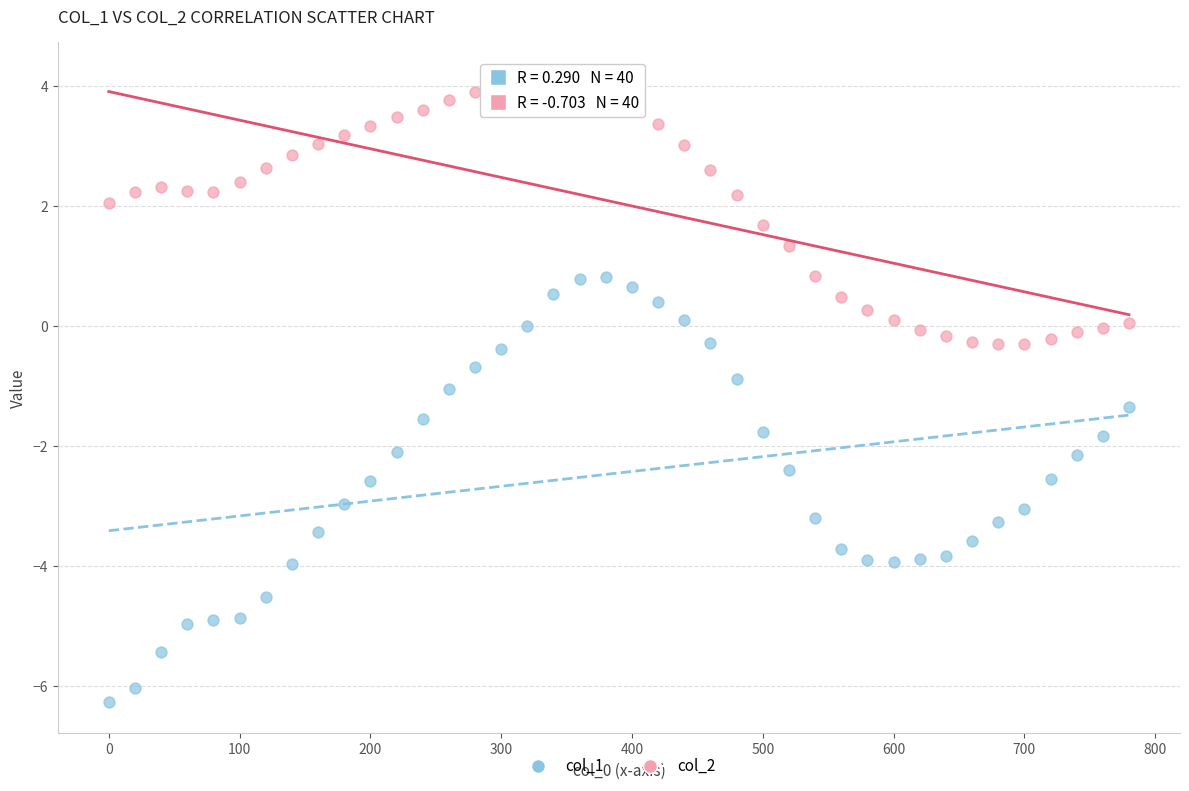

Across all data points, what is the range of X values (max minus min)?

780.0